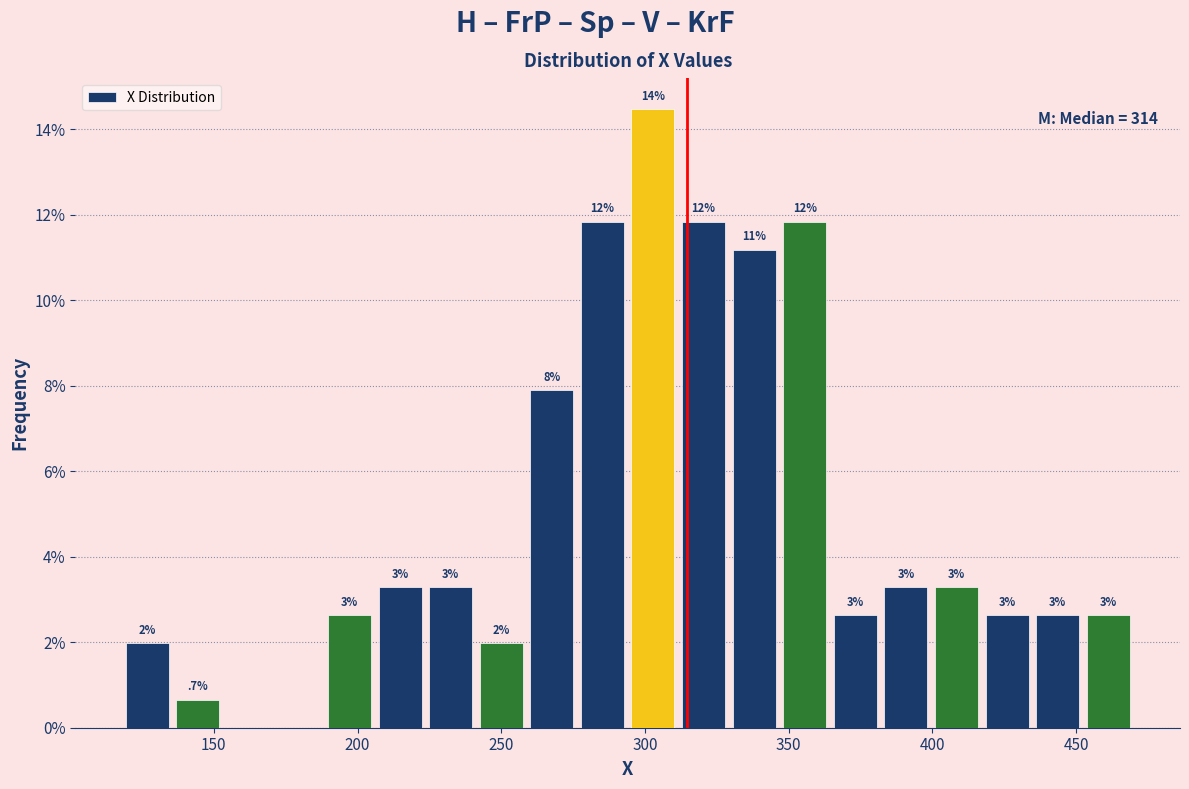

Around what value on the x-axis is the tallest bar? Give the approximate position of its centre, as read against the axis.

305